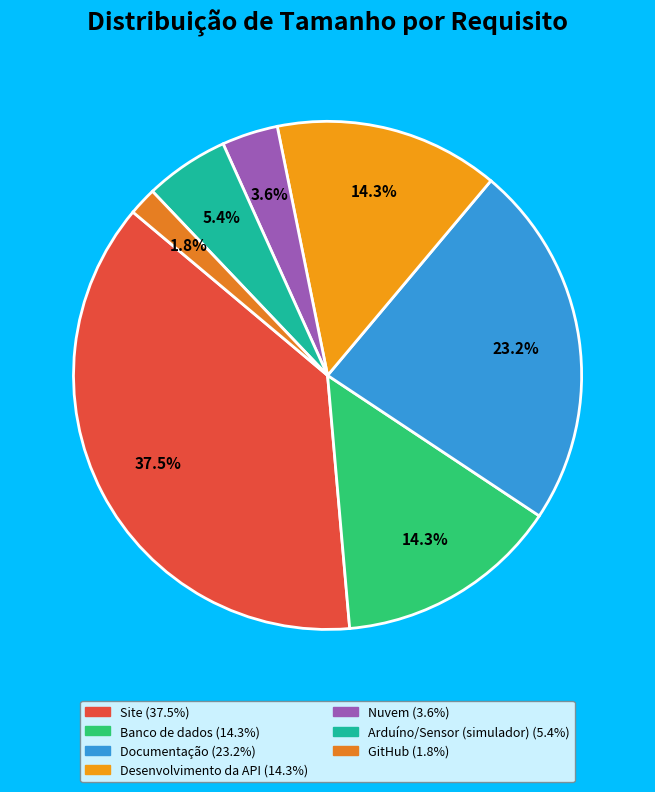

True or false: Nuvem accounts for 13% of the total.

False